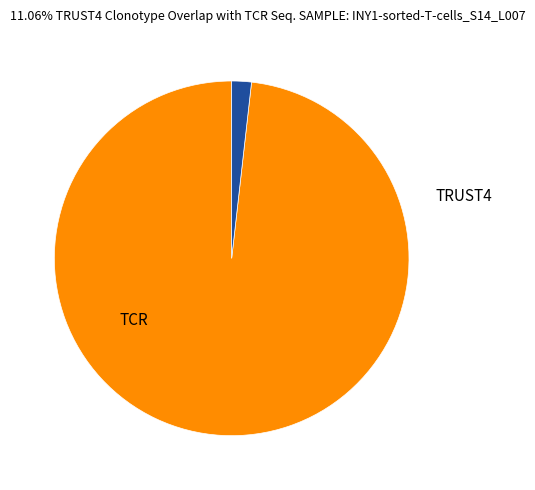

Is there any slice that represents more than half of the pie?

Yes